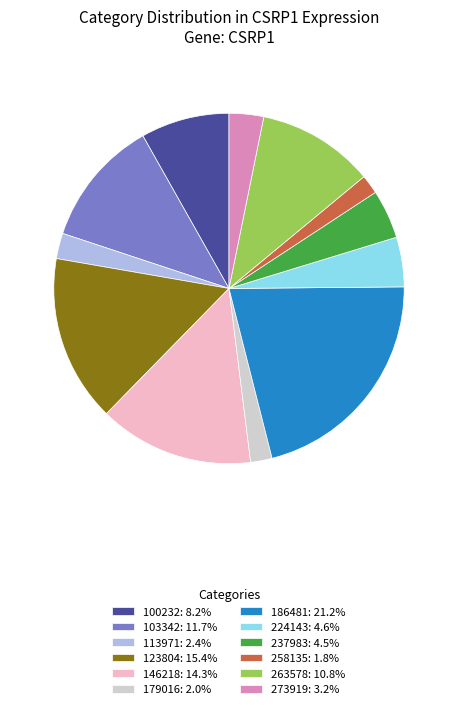

Is the sum of 113971 and 103342 greater than half?

No